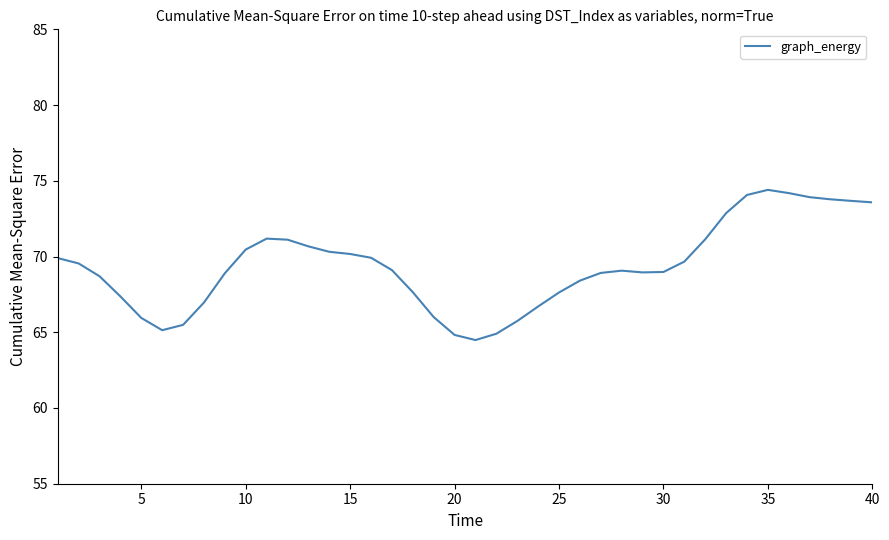

What is the smallest value displayed?

64.5